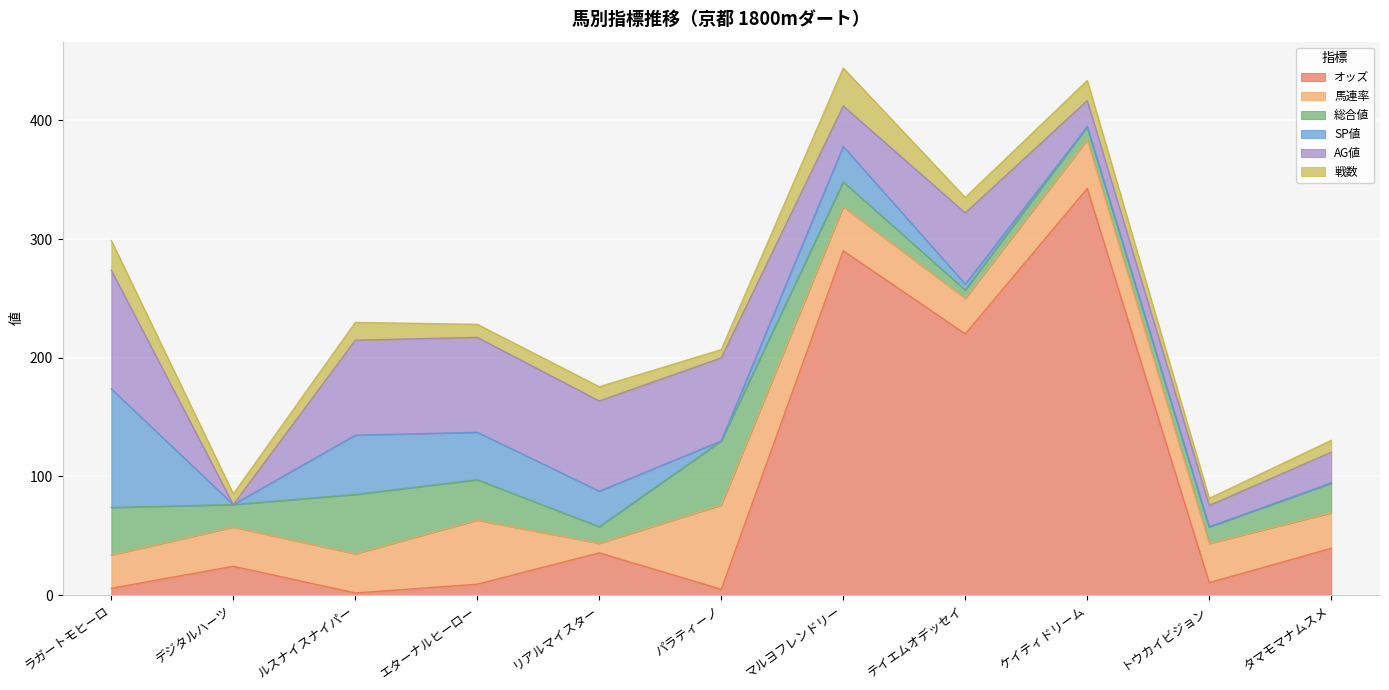

True or false: AG値 has a value of 48.1 at パラティーノ.

False